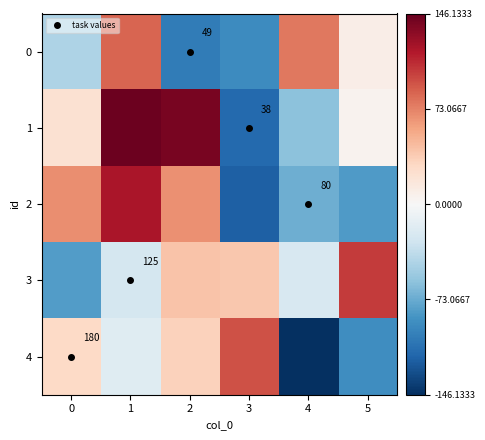

List the labels in order of 2 value, largest first.

1, 0, 2, 4, 5, 3